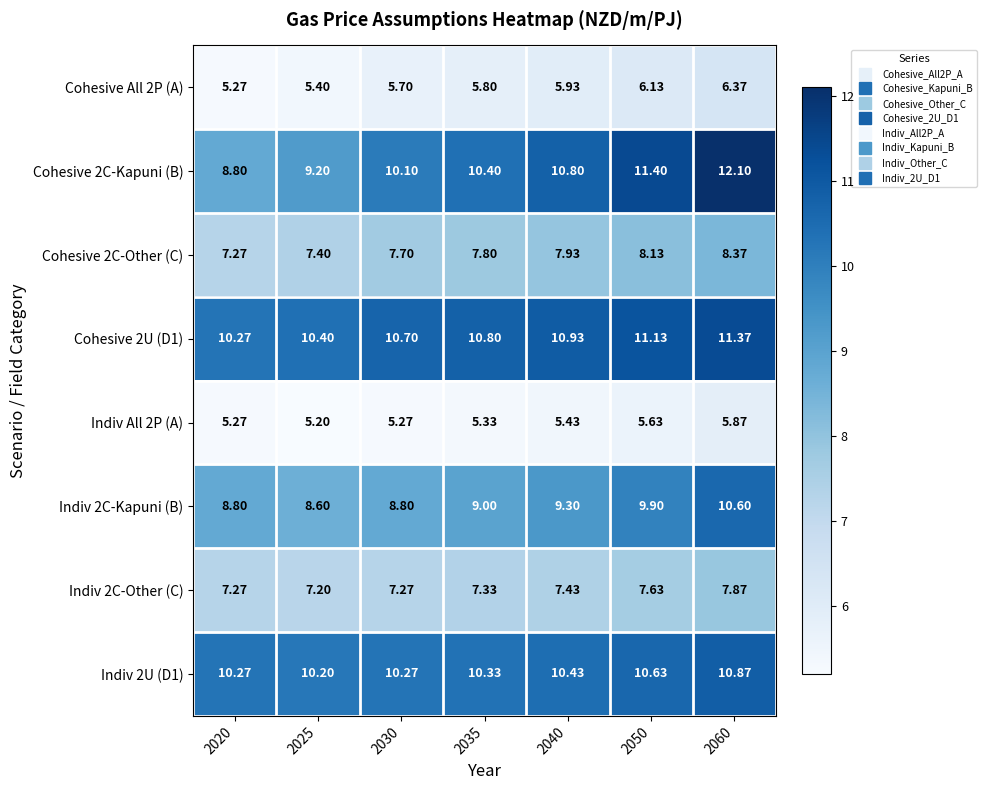

How many values in the Cohesive 2C-Kapuni (B) series exceed 10?

5